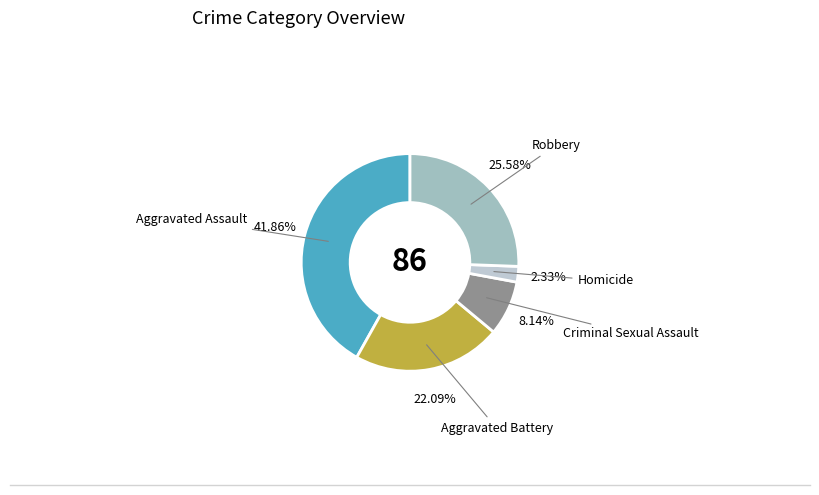

To the nearest percent, what portion does Robbery represent?

26%